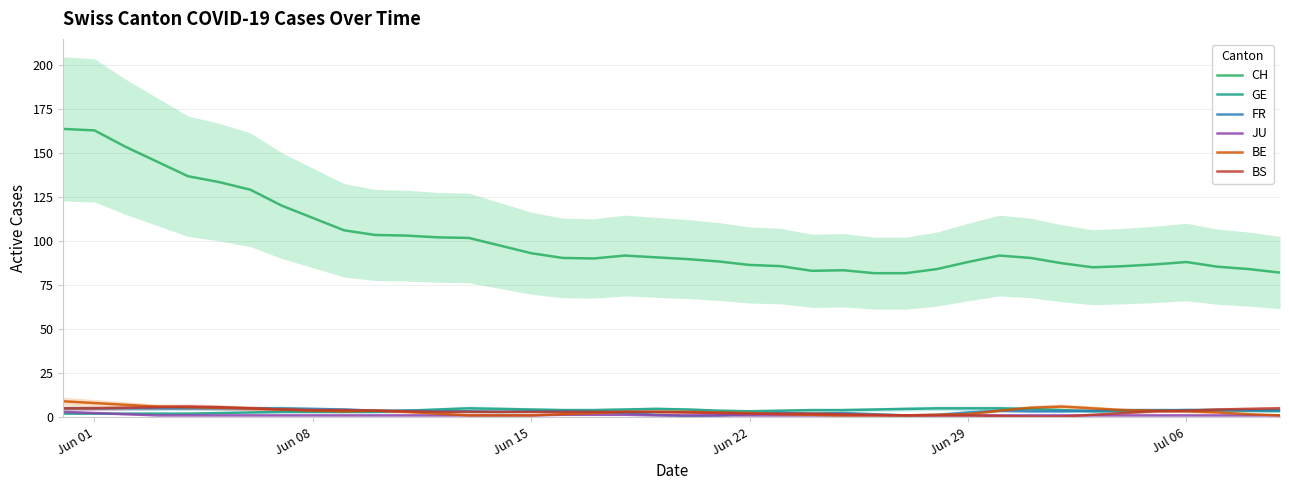

True or false: GE and CH cross at least once.

False